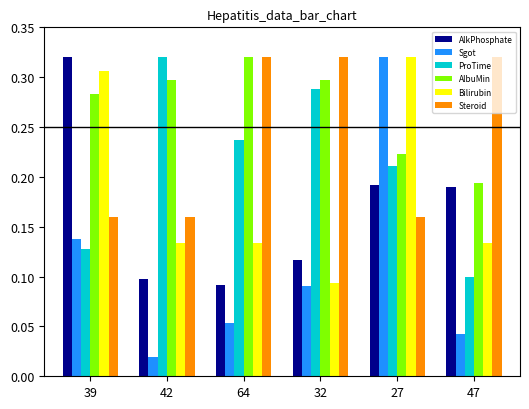

At 42, list the series in order from smallest to largest.

Sgot, AlkPhosphate, Bilirubin, Steroid, AlbuMin, ProTime